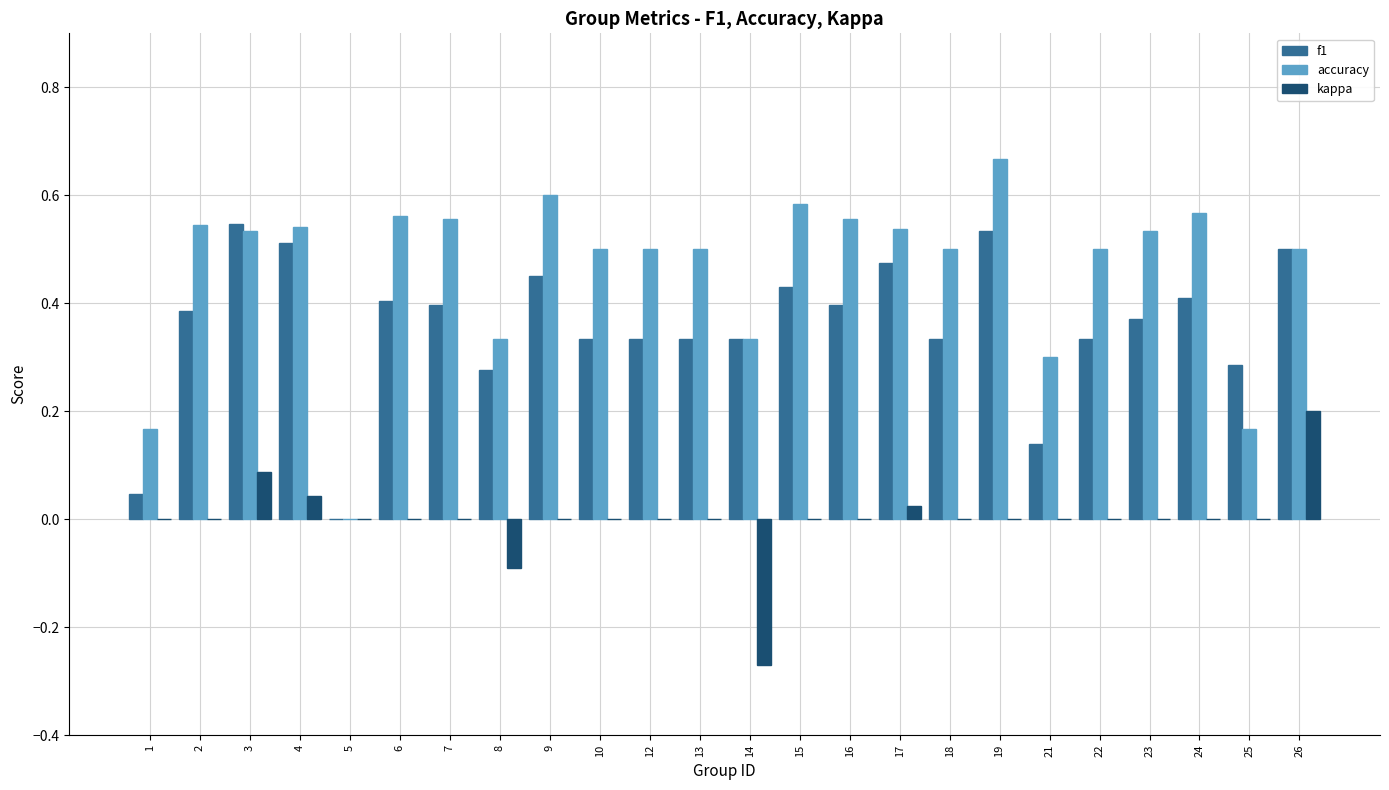

What is the total value across all series at 19?

1.2